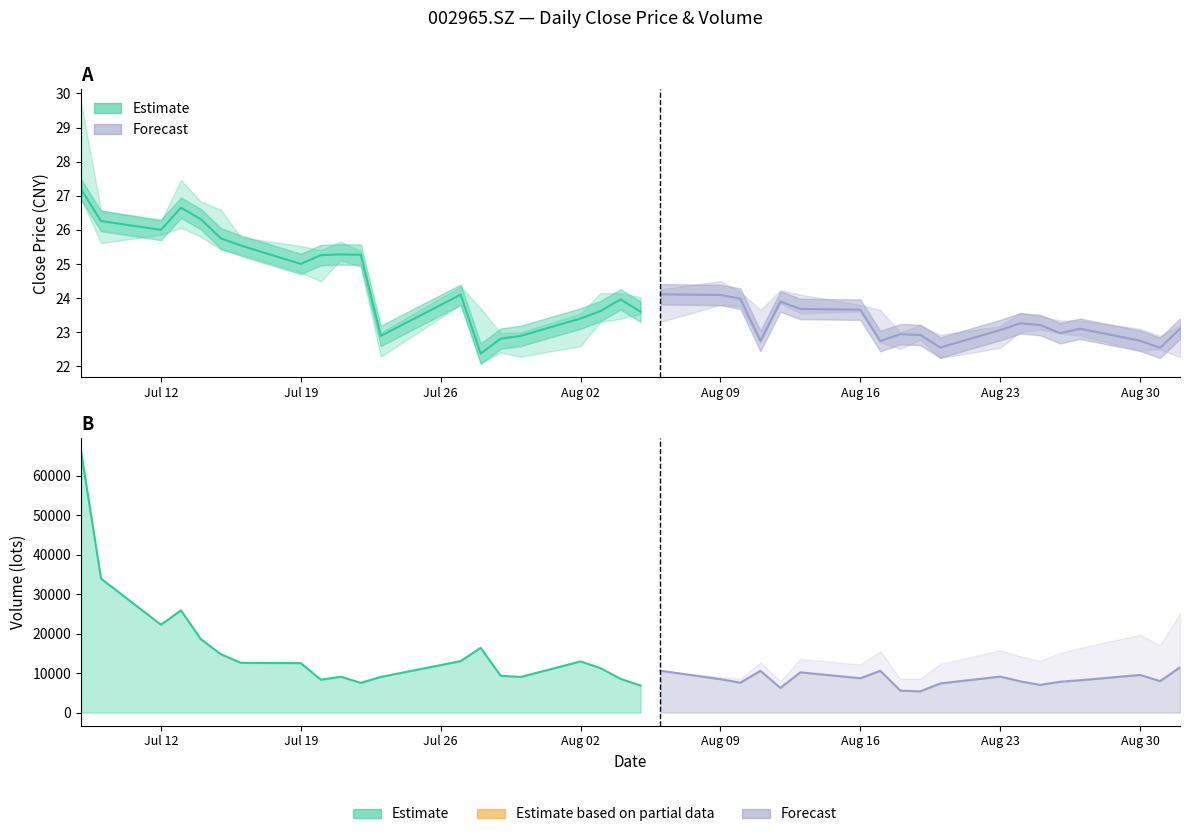

The value of high at close is 46.1. True or false?

False